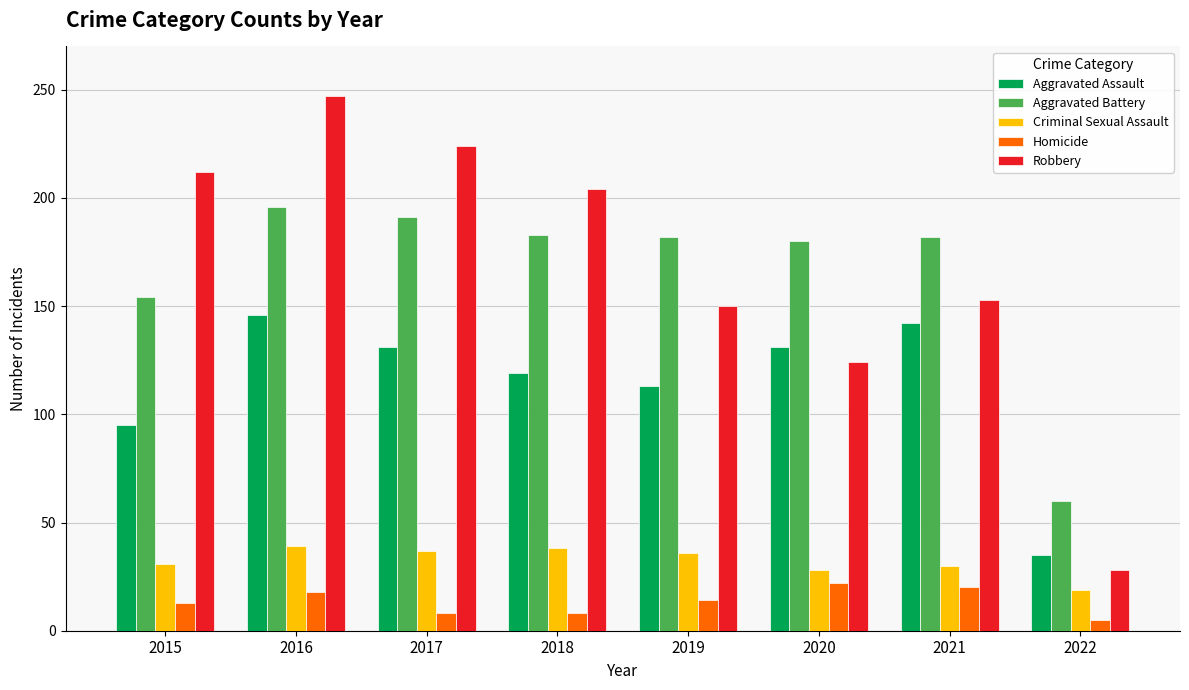

How many bars are there in each group?

5